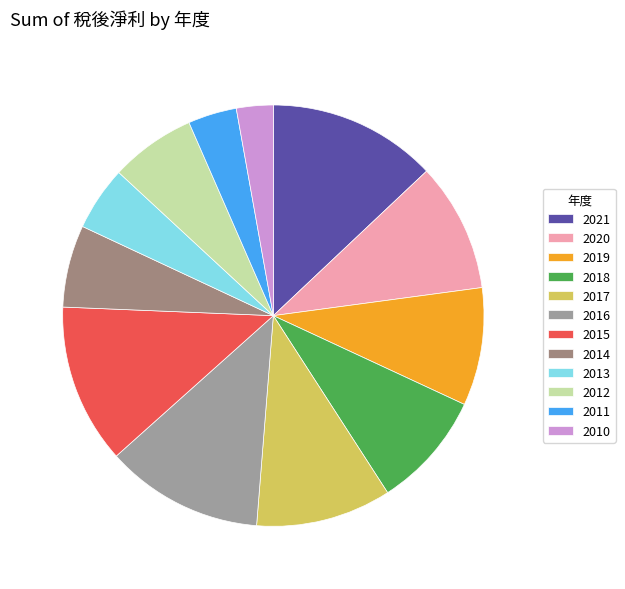

Which has a higher value, 2020 or 2016?

2016